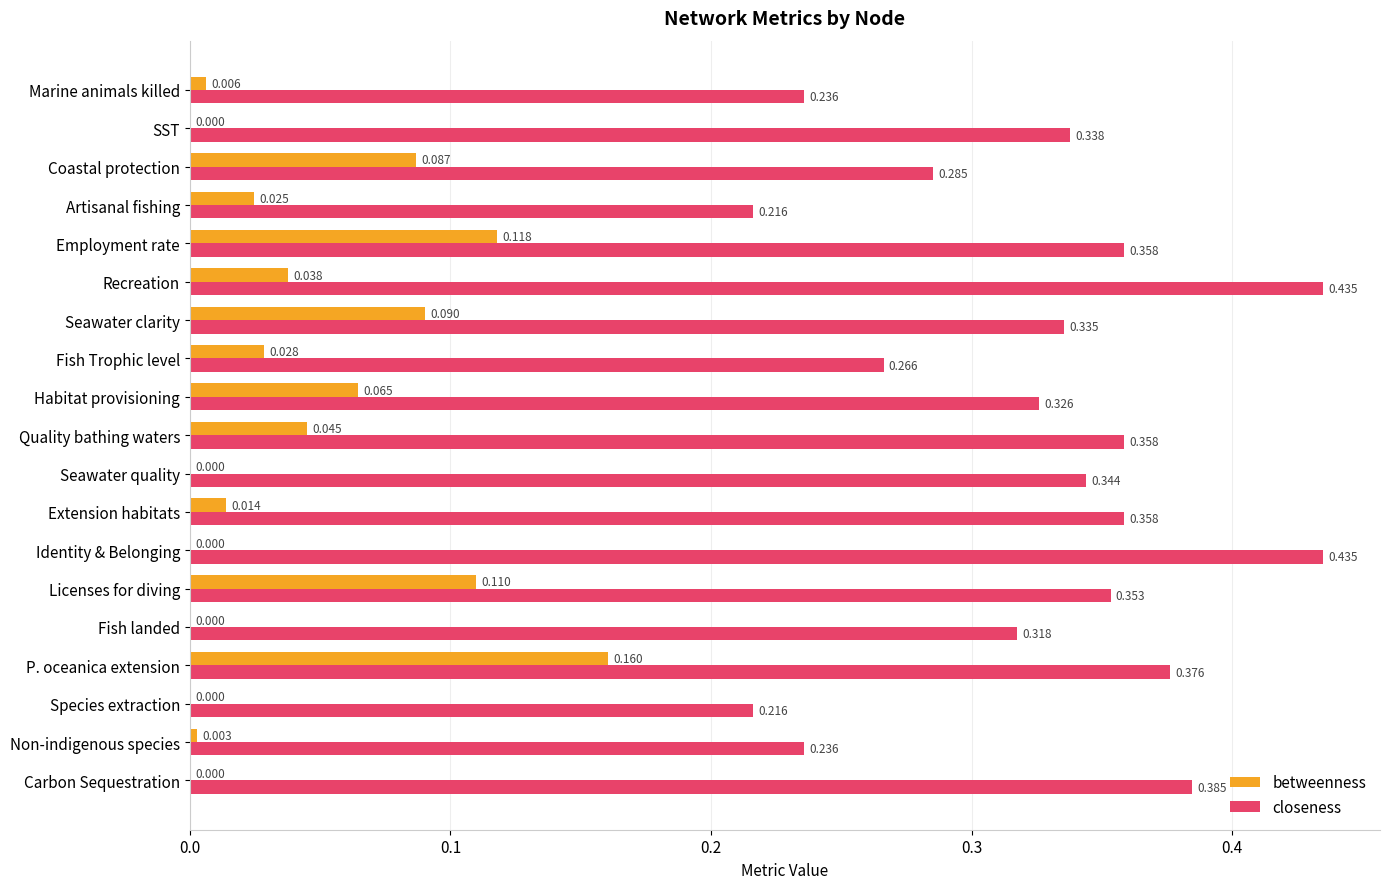

At which category is the sum across all series the highest?

P. oceanica extension